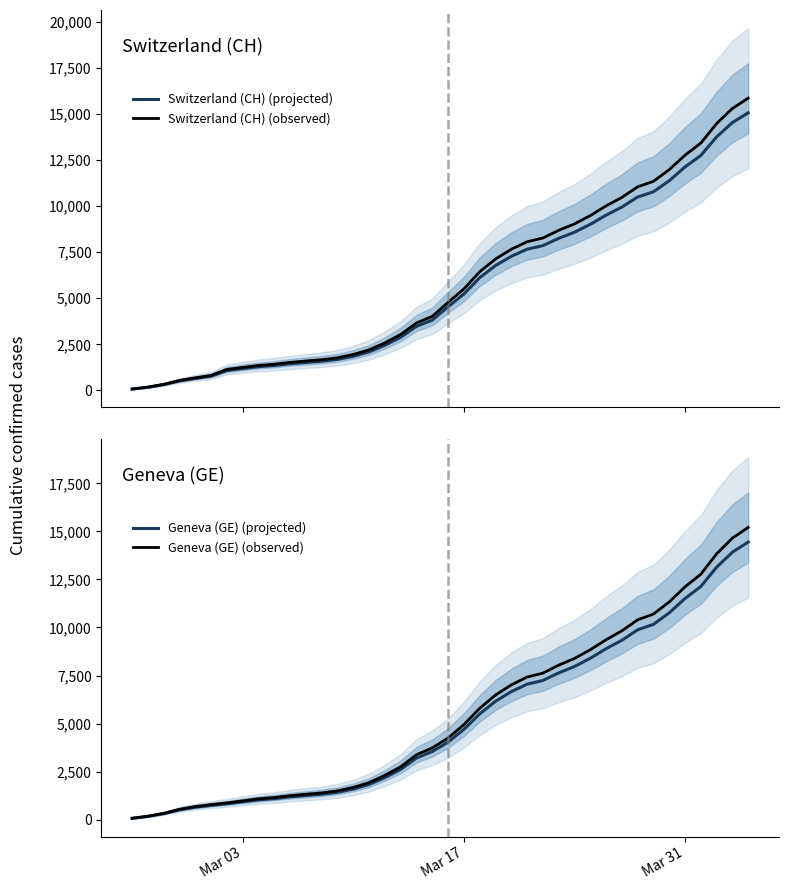

Which series has the largest total across all categories?

Switzerland (CH) (observed)